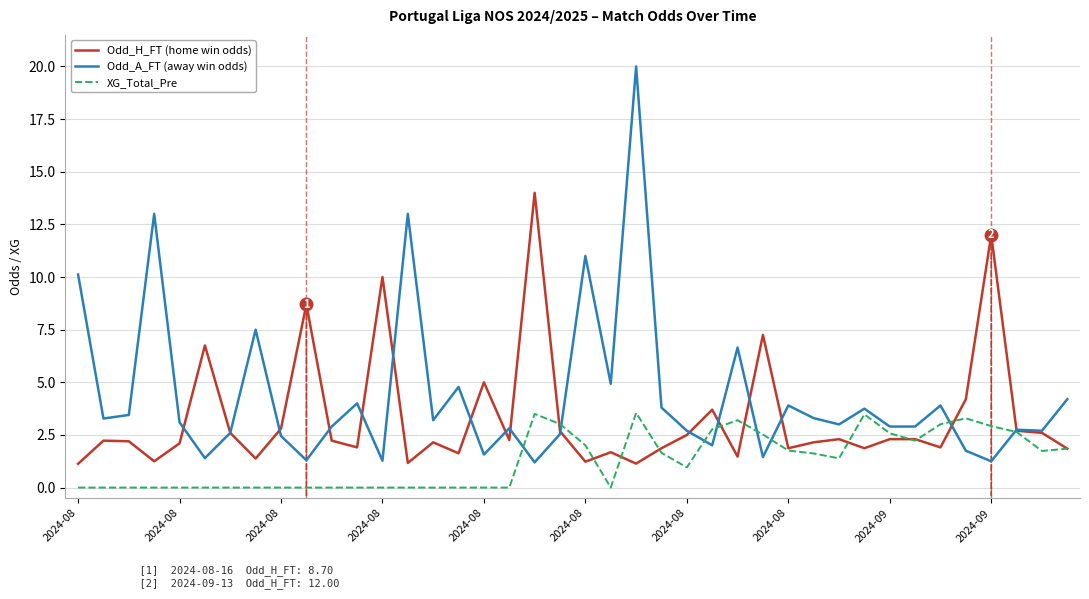

Rank the series by their maximum value, from highest to lowest.

Odd_A_FT (away win odds), Odd_H_FT (home win odds), XG_Total_Pre